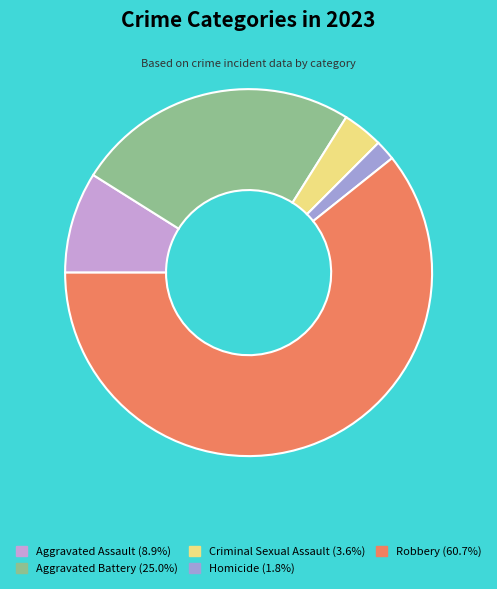

What is the ratio of the value at Criminal Sexual Assault to the value at Aggravated Battery?

0.1